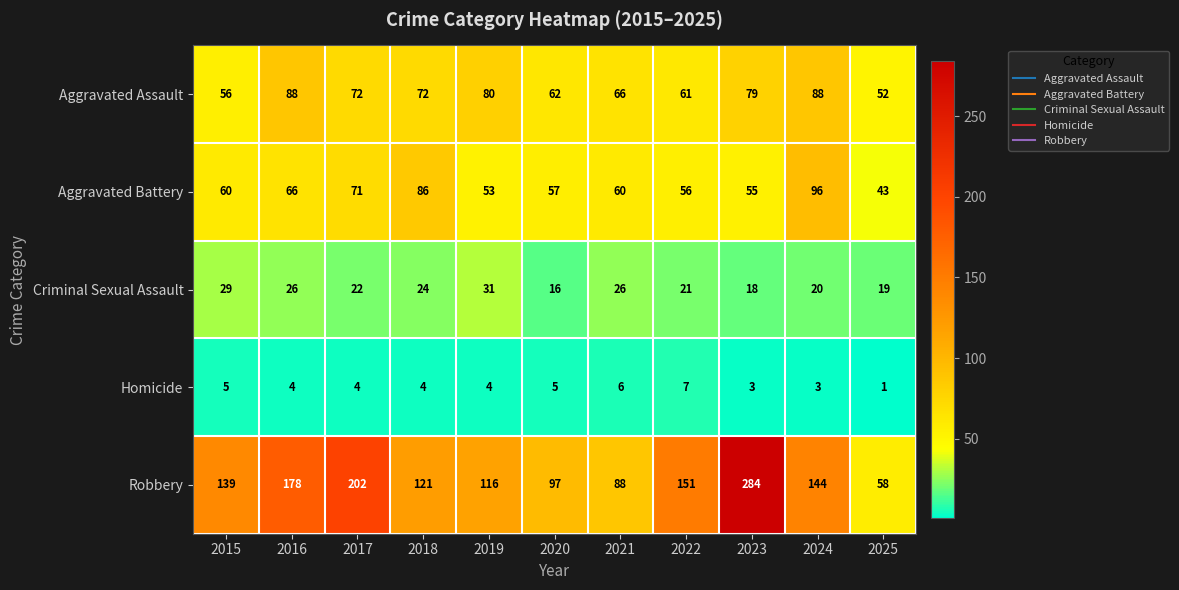

Which series has the largest range (max minus min)?

Robbery